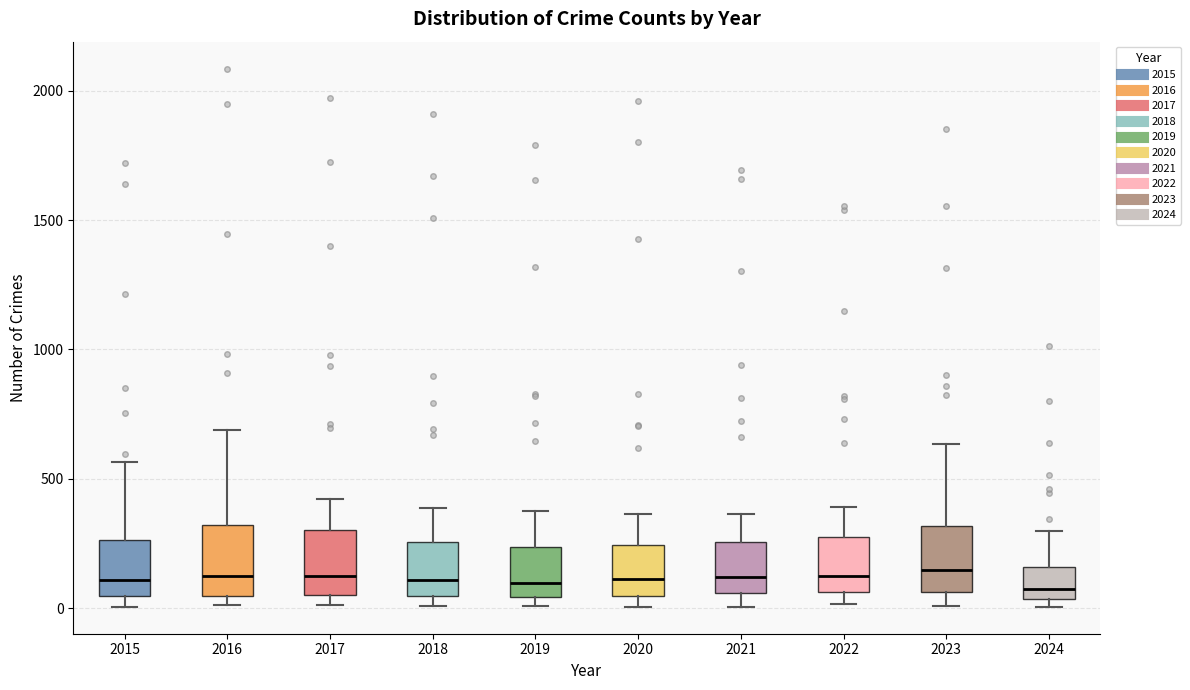

Reading left to right, transcribe this box plot: for each box, give where its median line is, the range the box spans, and where its two whiskers end, as read against the y-axis. The values are not printed on the chart, so give them approximately, as read against the axis.

2015: median 100, box 50 to 250, whiskers 0 to 550
2016: median 150, box 50 to 300, whiskers 0 to 700
2017: median 100, box 50 to 300, whiskers 0 to 400
2018: median 100, box 50 to 250, whiskers 0 to 400
2019: median 100, box 50 to 250, whiskers 0 to 400
2020: median 100, box 50 to 250, whiskers 0 to 350
2021: median 100, box 50 to 250, whiskers 0 to 350
2022: median 100, box 50 to 250, whiskers 0 to 400
2023: median 150, box 50 to 300, whiskers 0 to 650
2024: median 100, box 50 to 150, whiskers 0 to 300